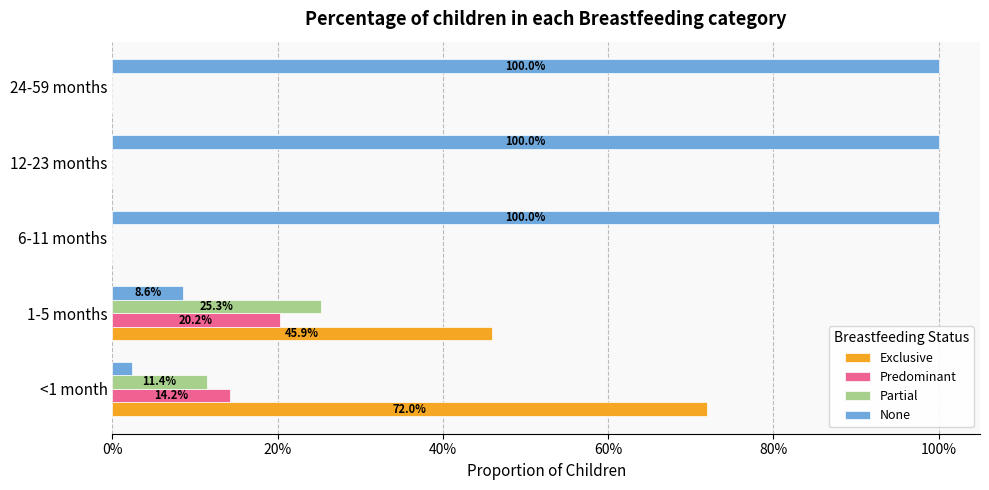

What are all the series names shown in the legend?

Exclusive, Predominant, Partial, None